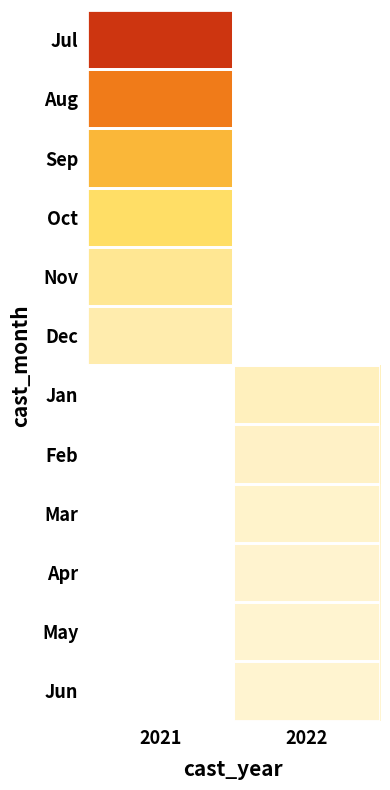

List the labels in order of Jun value, smallest first.

2021, 2022